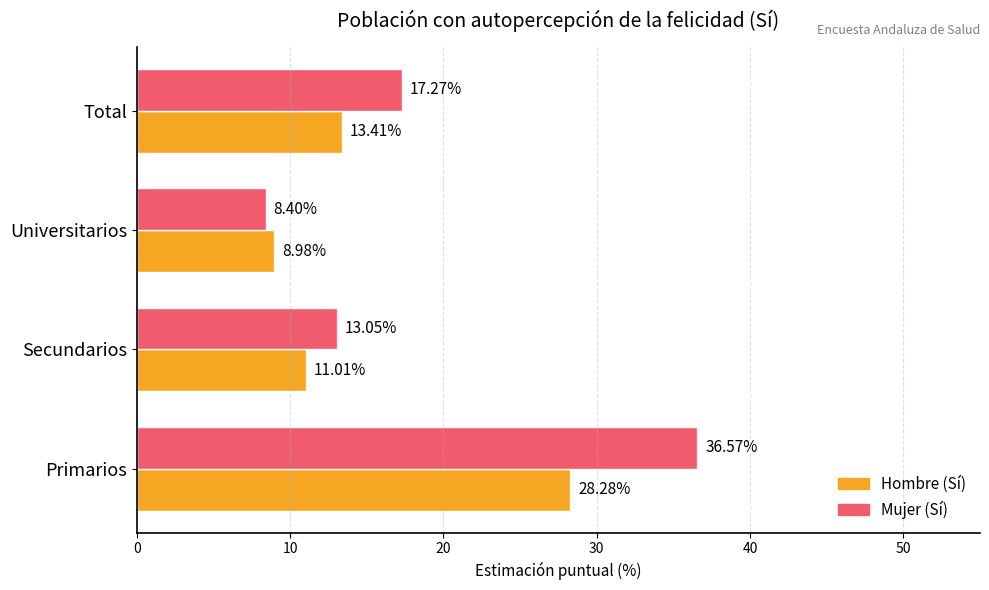

Which series changed the most between Secundarios and Universitarios?

Mujer (Sí)